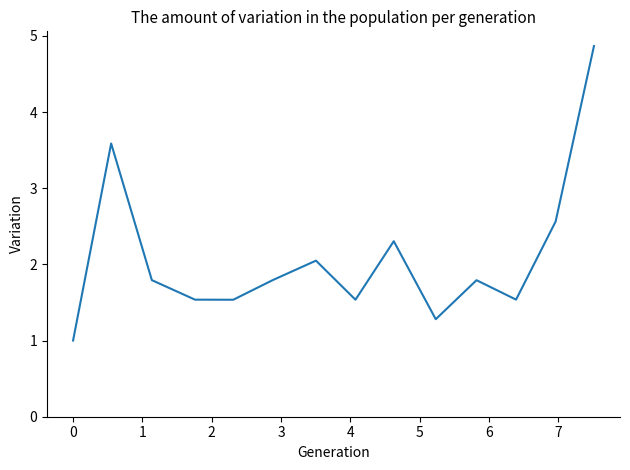

What is the difference between the maximum and minimum values?

3.9